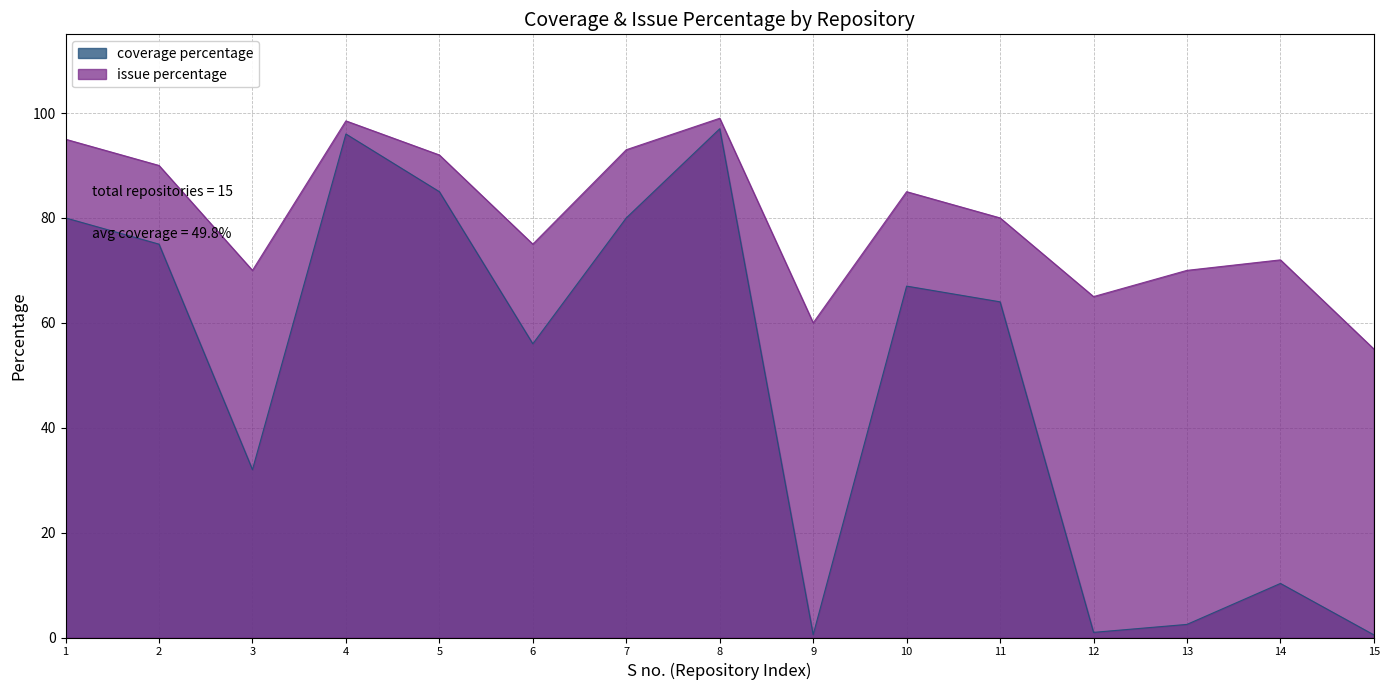

True or false: issue percentage has more than 0 interior local peaks.

True